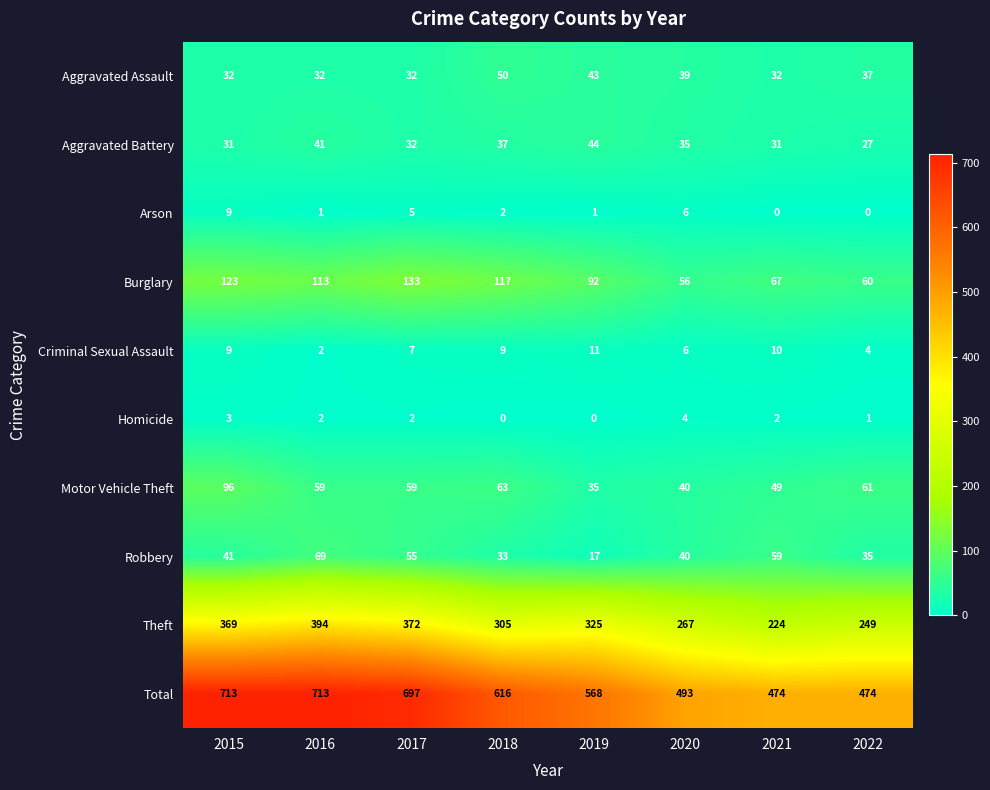

What is the sum of all Aggravated Battery values?

278